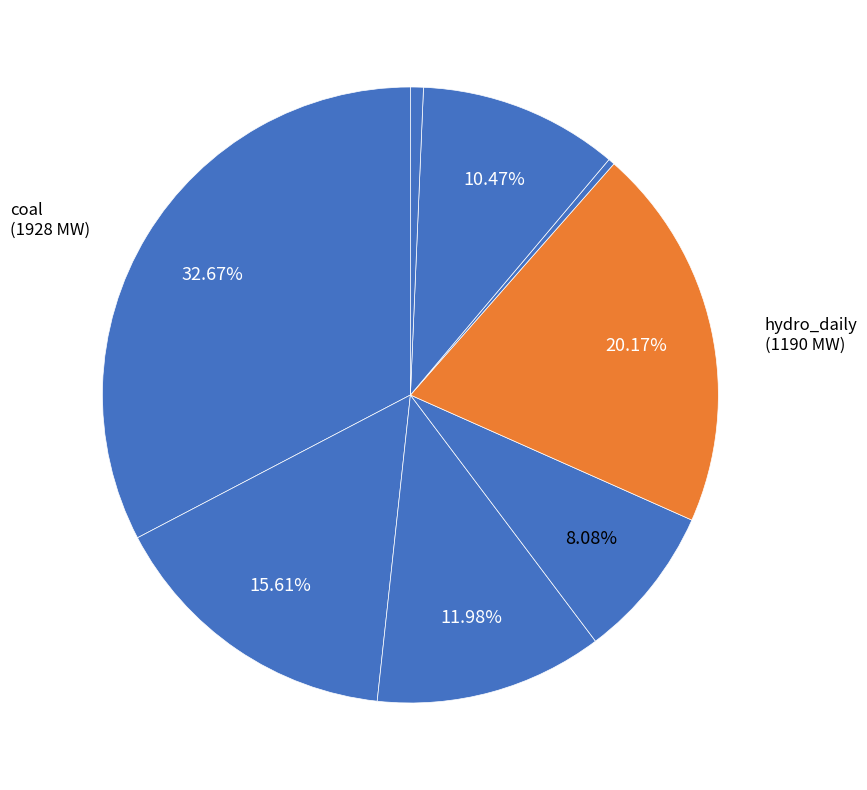

How many segments does this pie chart have?

8